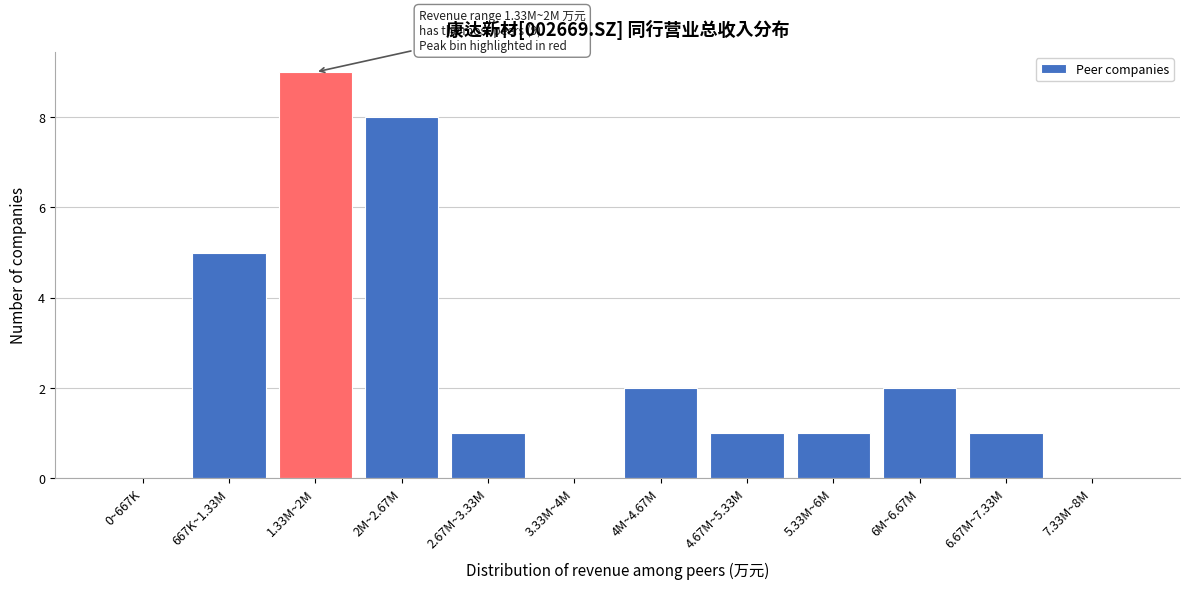

Reading left to right, extract all data points from this chart.

0~667K=0	667K~1.33M=5	1.33M~2M=9	2M~2.67M=8	2.67M~3.33M=1	3.33M~4M=0	4M~4.67M=2	4.67M~5.33M=1	5.33M~6M=1	6M~6.67M=2	6.67M~7.33M=1	7.33M~8M=0